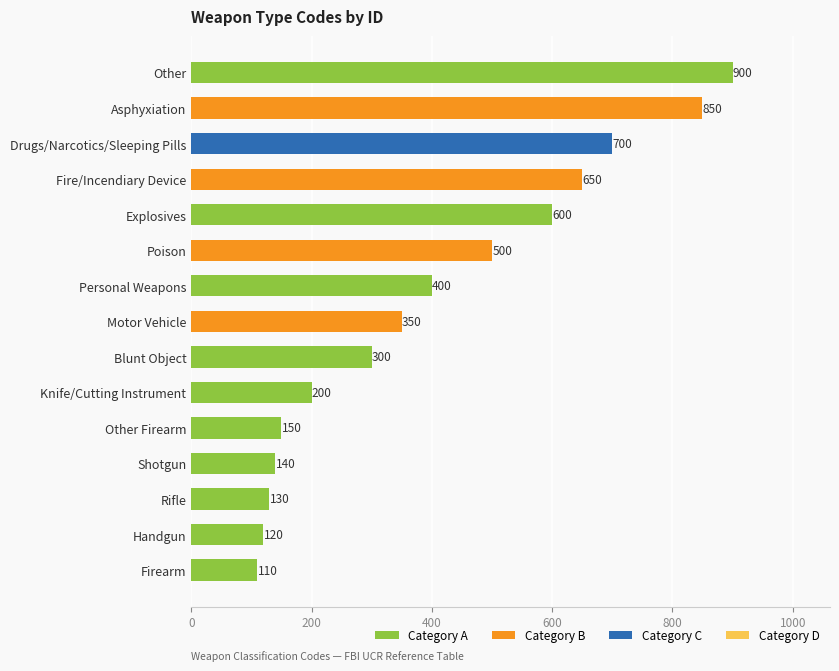

Is it true that the value at Rifle is 214?

False